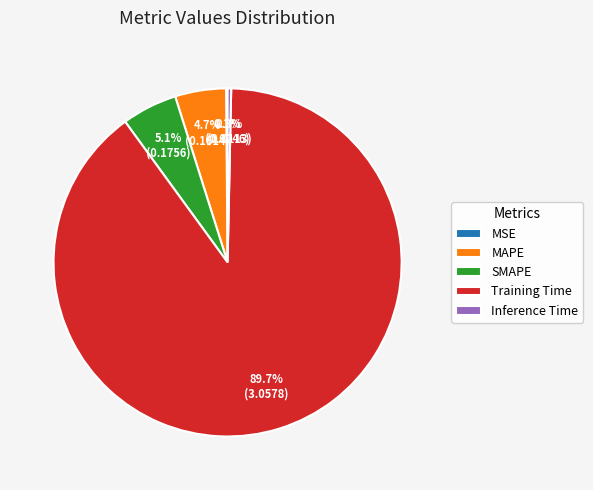

To the nearest percent, what portion does MAPE represent?

5%